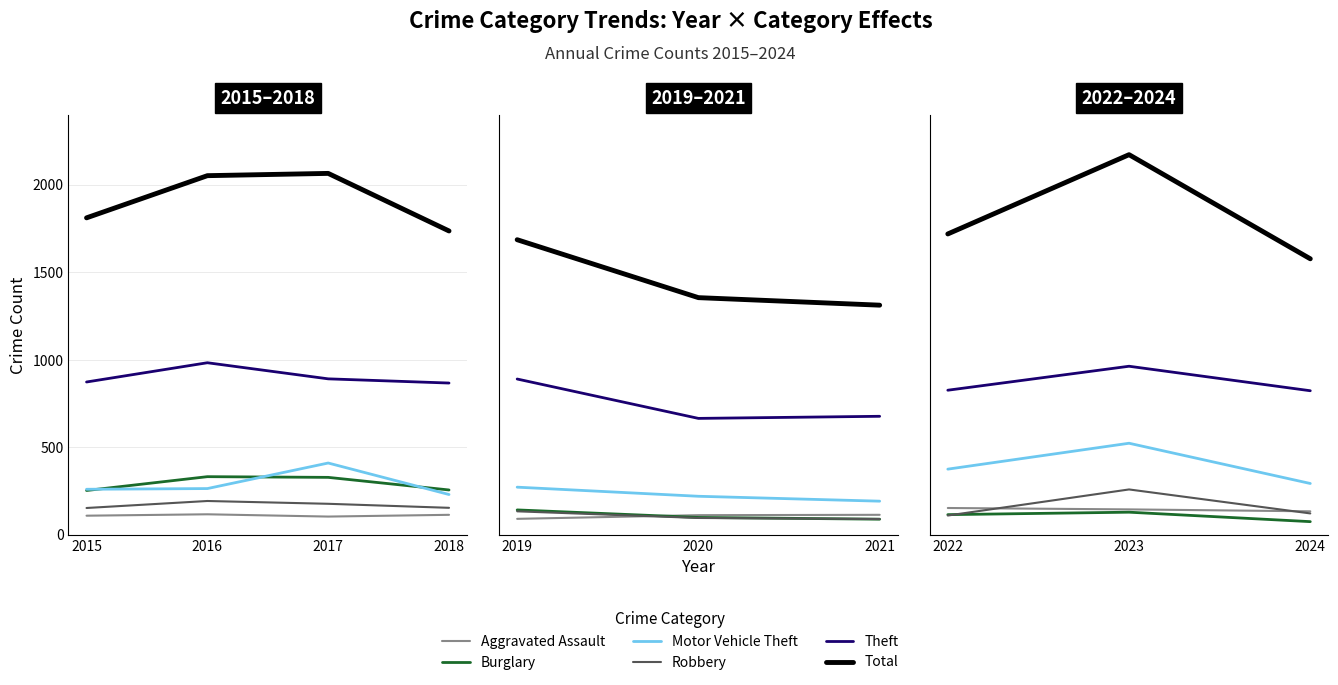

What is the value of the Burglary point at the 2nd from the left?

130